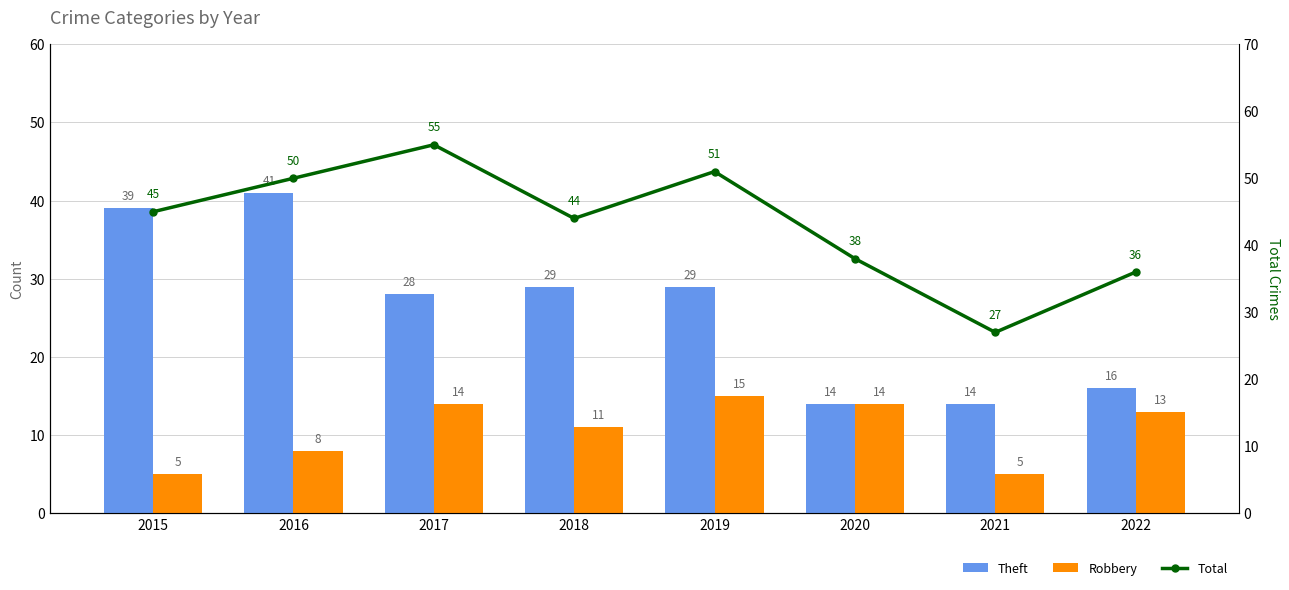

What is the value of the Robbery bar at the 8th from the left?

13